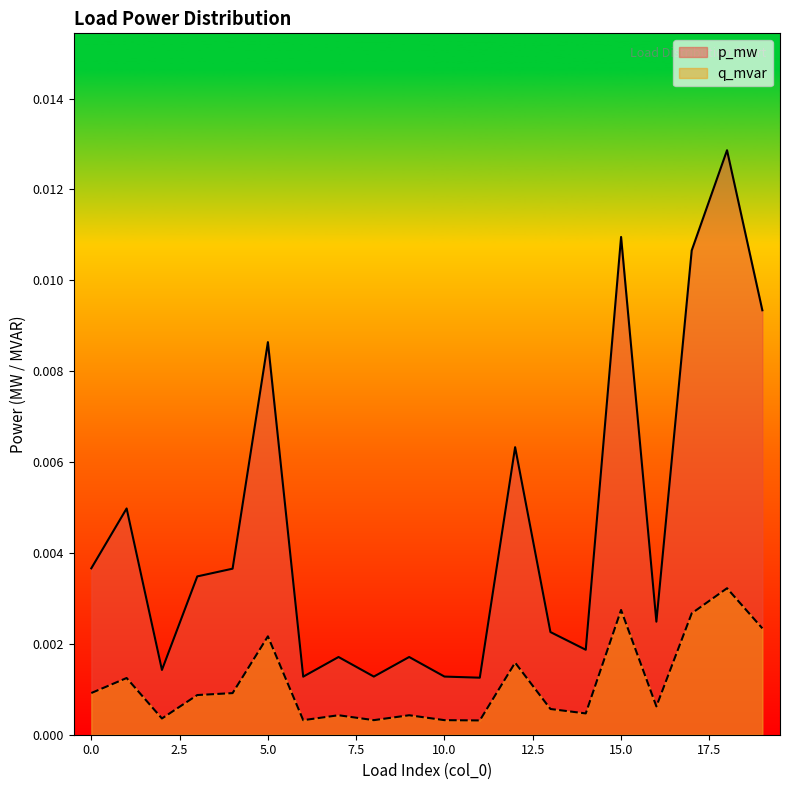

At which label does p_mw reach its minimum?

11